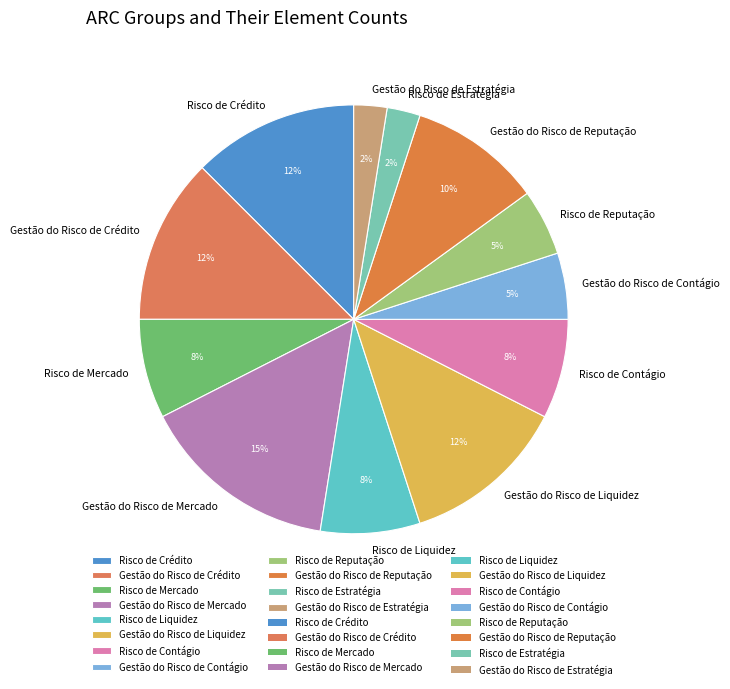

To the nearest percent, what portion does Gestão do Risco de Crédito represent?

12%